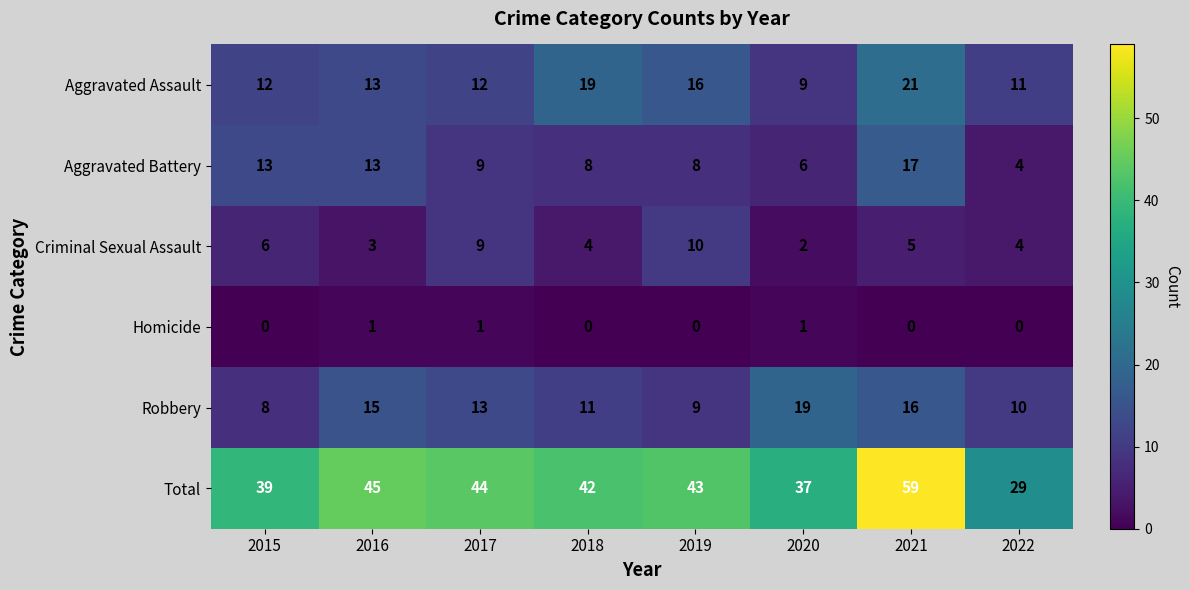

At which label is Robbery closest to 13?

2017